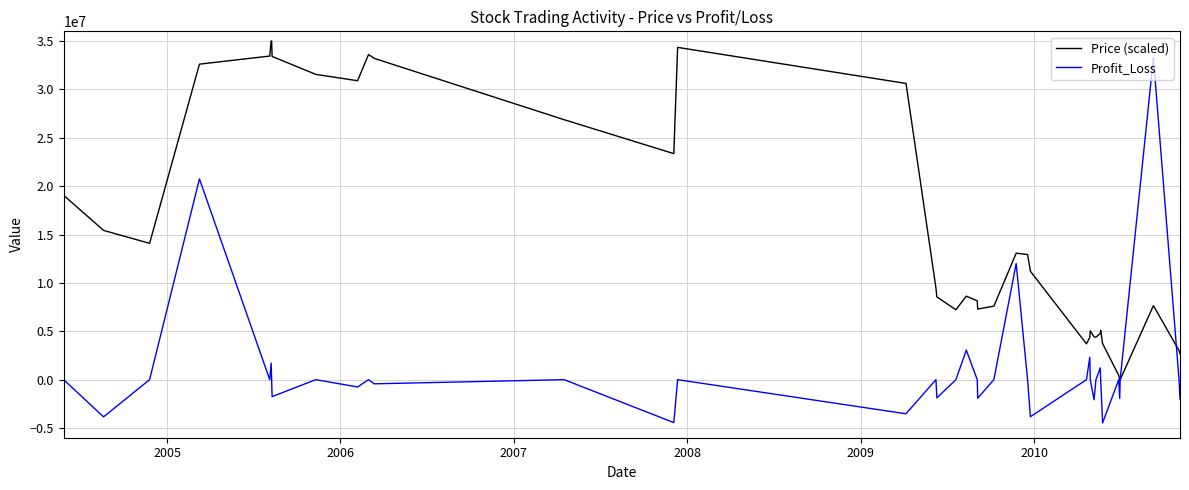

What is the highest value of the Price (scaled) series?

35000000.0